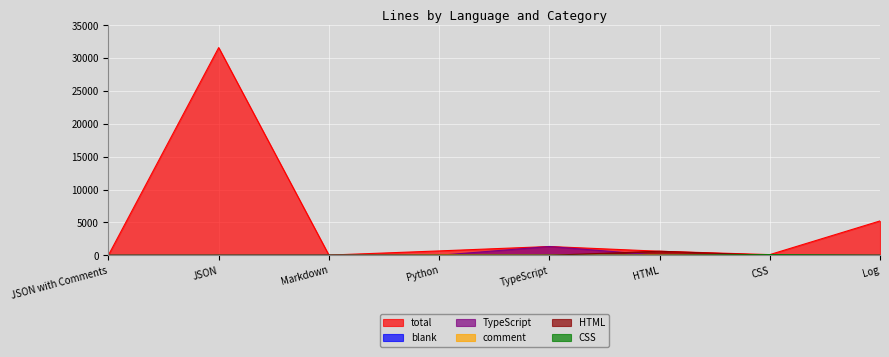

Rank the categories by HTML value from highest to lowest.

HTML, JSON with Comments, JSON, Markdown, Python, TypeScript, CSS, Log